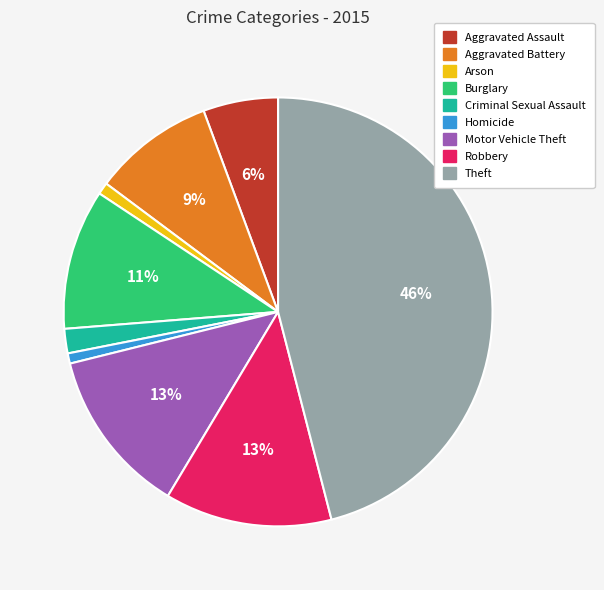

To the nearest percent, what percentage of the pie is Criminal Sexual Assault?

2%